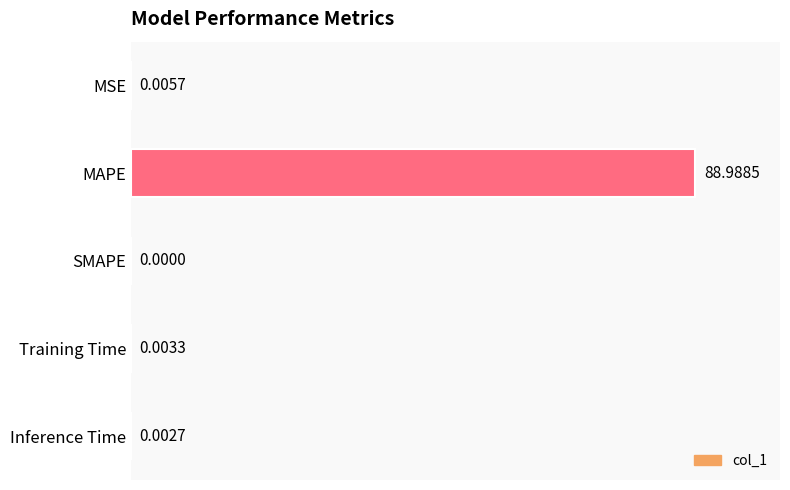

What is the change in value from MAPE to Training Time?

-100.0